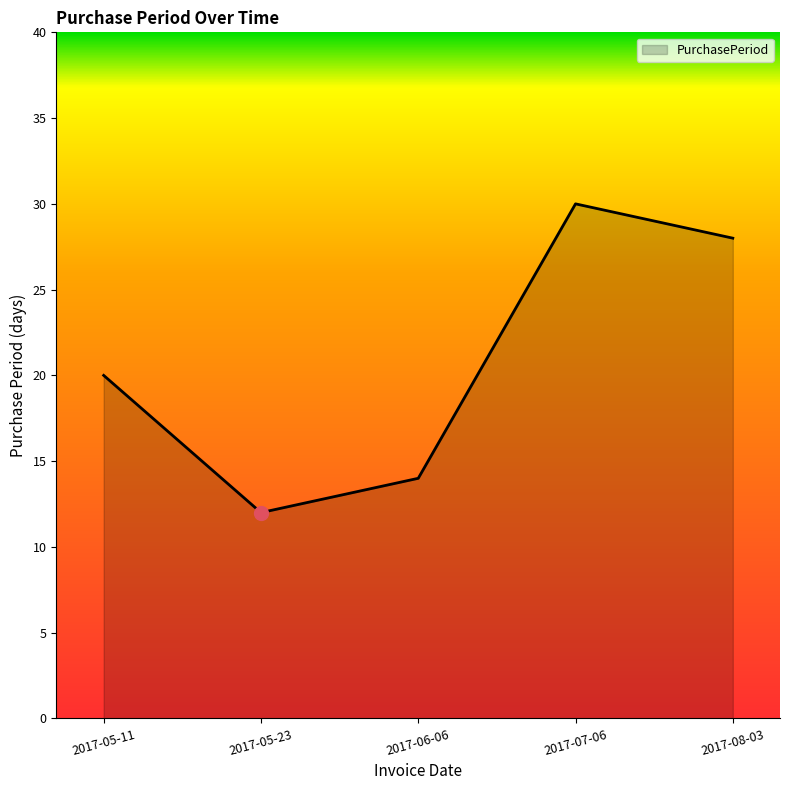

True or false: there are more than 0 points higher than both neighbors.

True